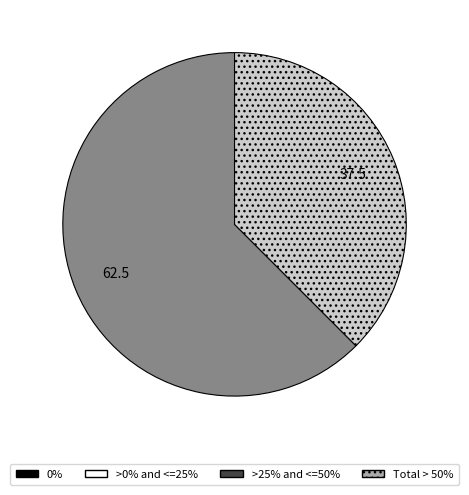

Does any single category account for the majority?

Yes